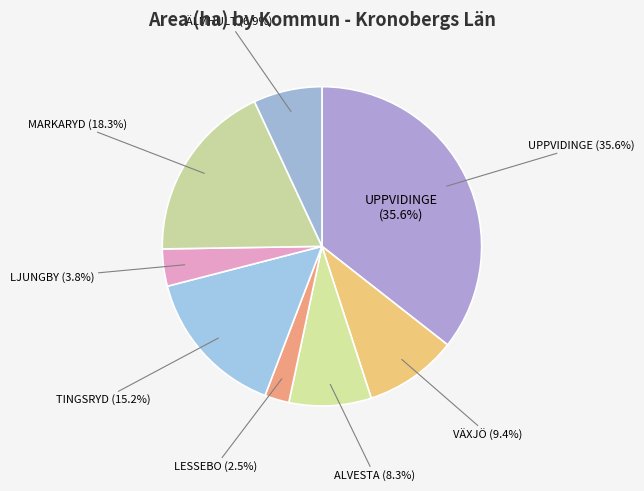

What is the total percentage of MARKARYD and ÄLMHULT?

25.3%